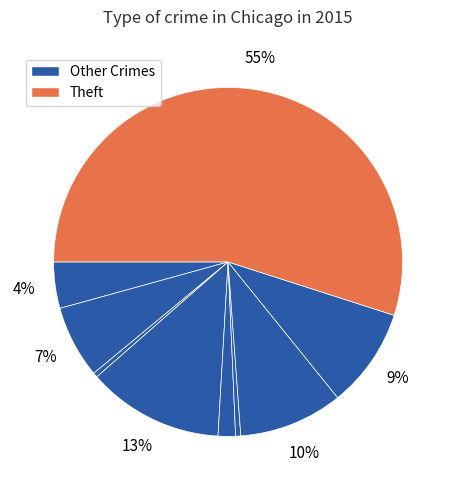

Count the number of slices in the pie.

9